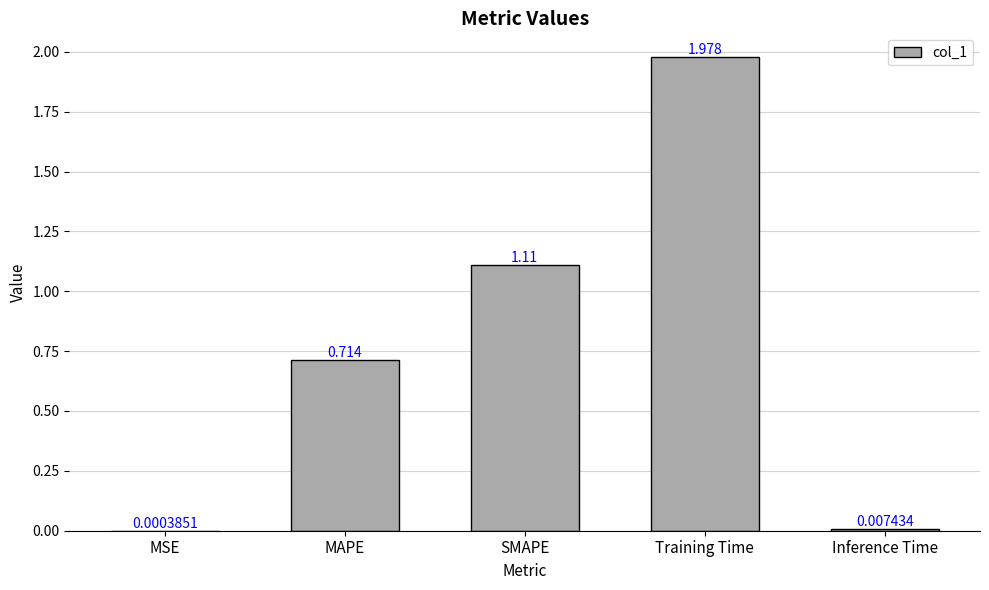

Which has a higher value, MSE or Training Time?

Training Time